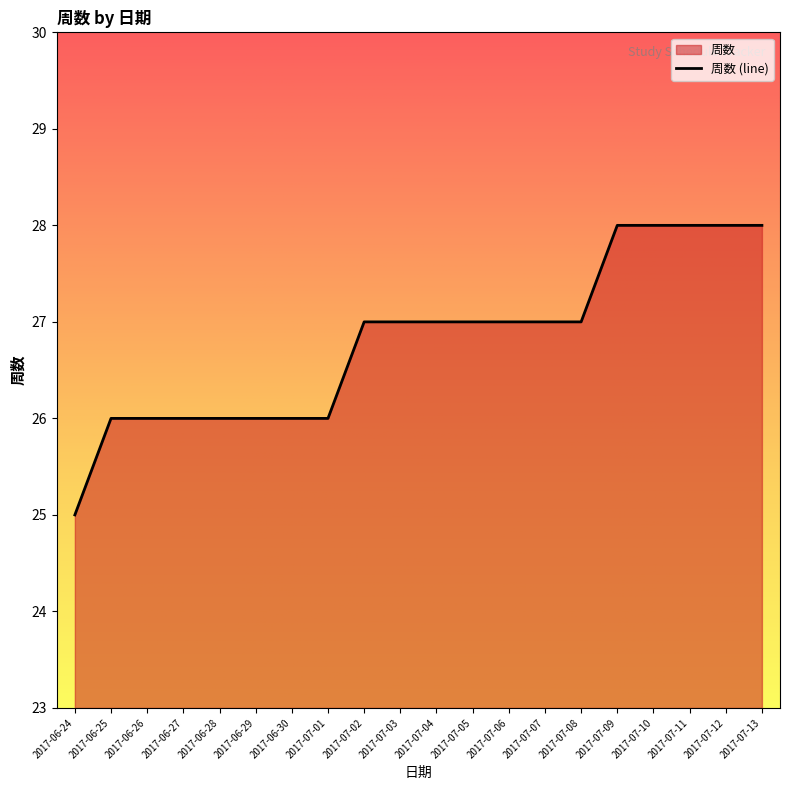

List the labels in order of value, largest first.

2017-07-09, 2017-07-10, 2017-07-11, 2017-07-12, 2017-07-13, 2017-07-02, 2017-07-03, 2017-07-04, 2017-07-05, 2017-07-06, 2017-07-07, 2017-07-08, 2017-06-25, 2017-06-26, 2017-06-27, 2017-06-28, 2017-06-29, 2017-06-30, 2017-07-01, 2017-06-24